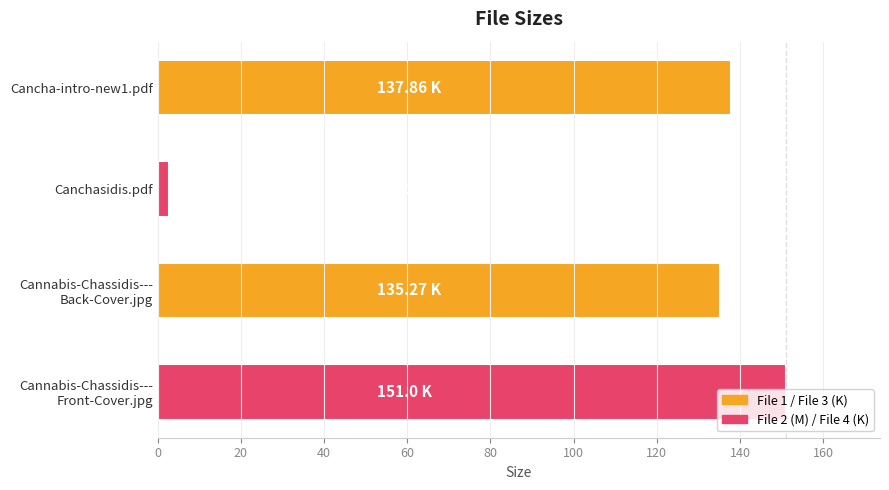

What is the difference between the maximum and minimum values?

148.3